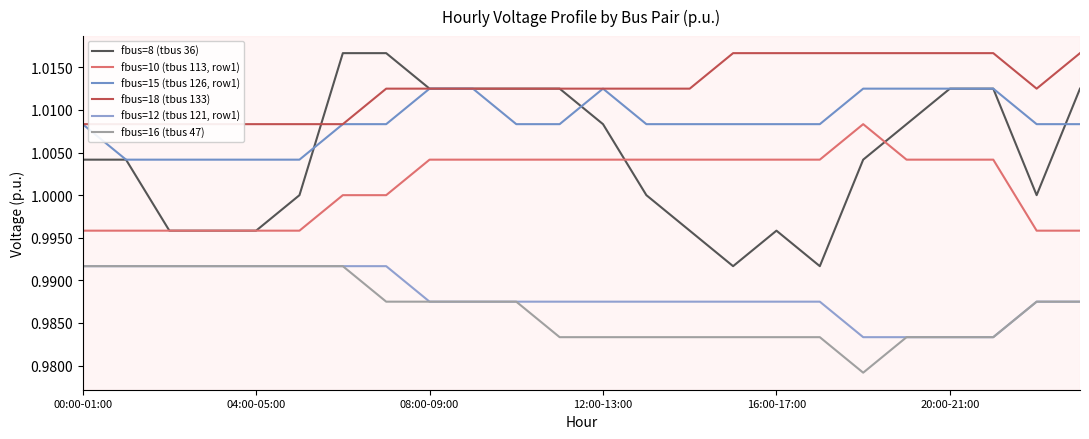

True or false: fbus=12 (tbus 121, row1) has a value of 1.6 at 20:00-21:00.

False